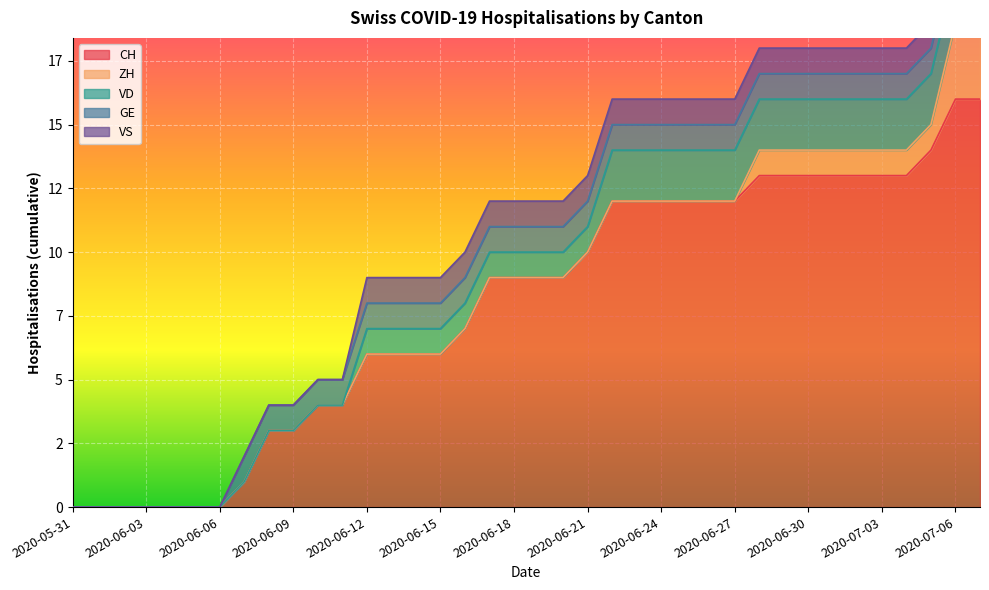

What is the label of the 24th point from the left?

2020-06-23